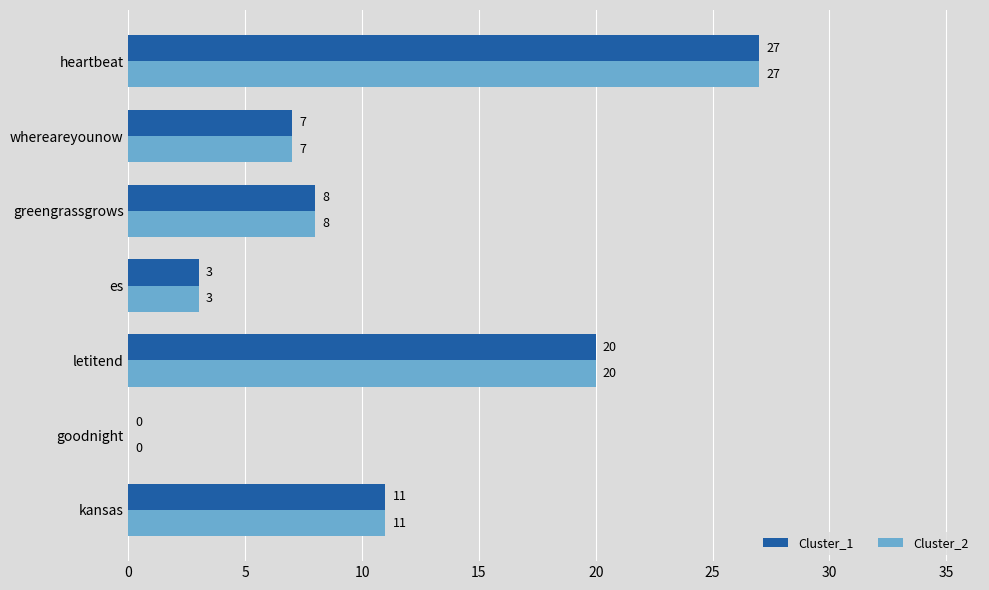

What is the sum of all Cluster_1 values?

76